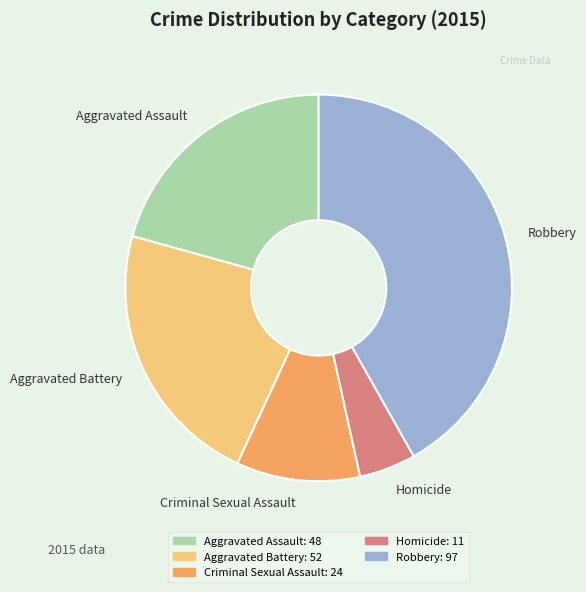

Rank the categories by value from highest to lowest.

Robbery, Aggravated Battery, Aggravated Assault, Criminal Sexual Assault, Homicide